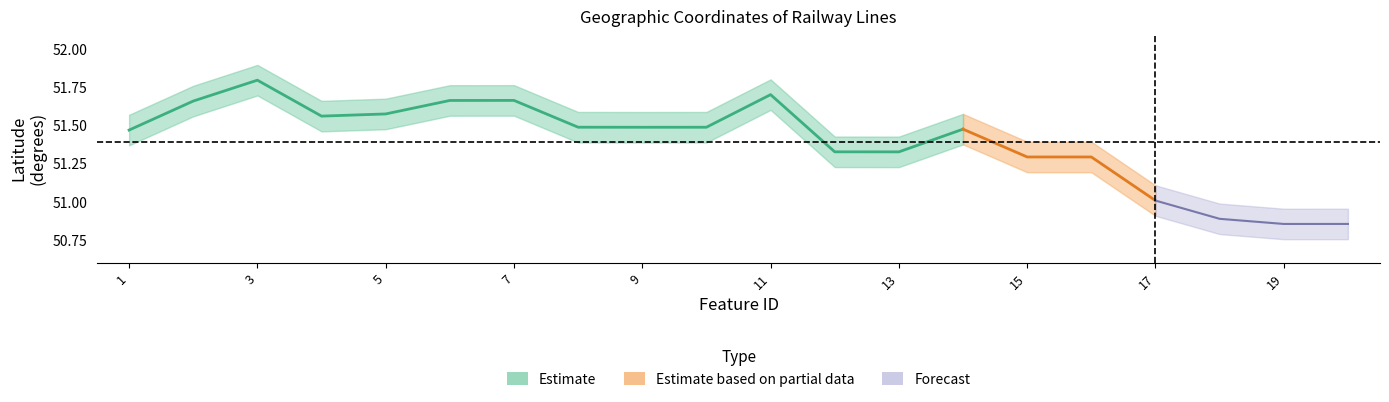

What is the average value of the lat_lower series?

51.3